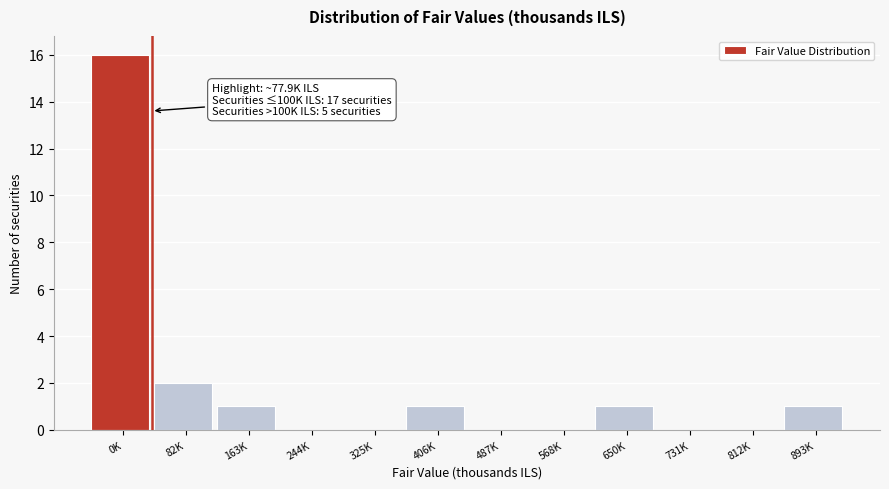

Reading left to right, list all the values displayed in this chart.

0K=16	82K=2	163K=1	244K=0	325K=0	406K=1	487K=0	568K=0	650K=1	731K=0	812K=0	893K=1